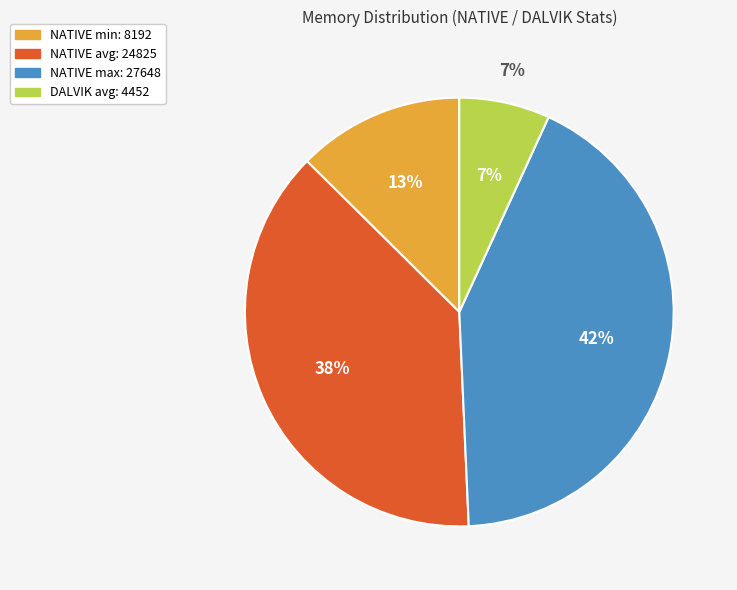

To the nearest percent, what is the combined percentage of NATIVE avg (24825) and NATIVE min (8192)?

51%